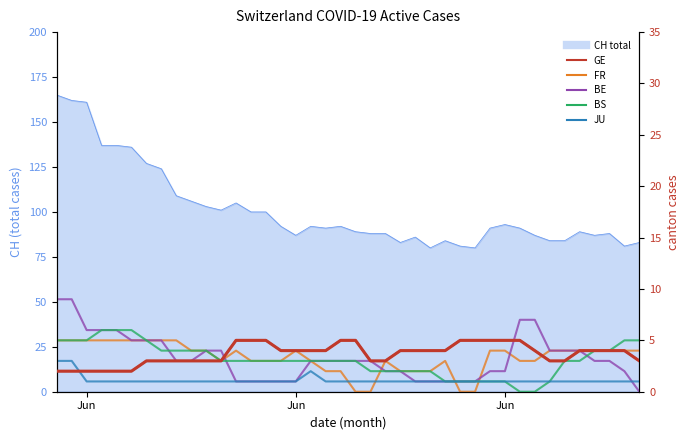

At how many categories does at least one series exceed 2?

40